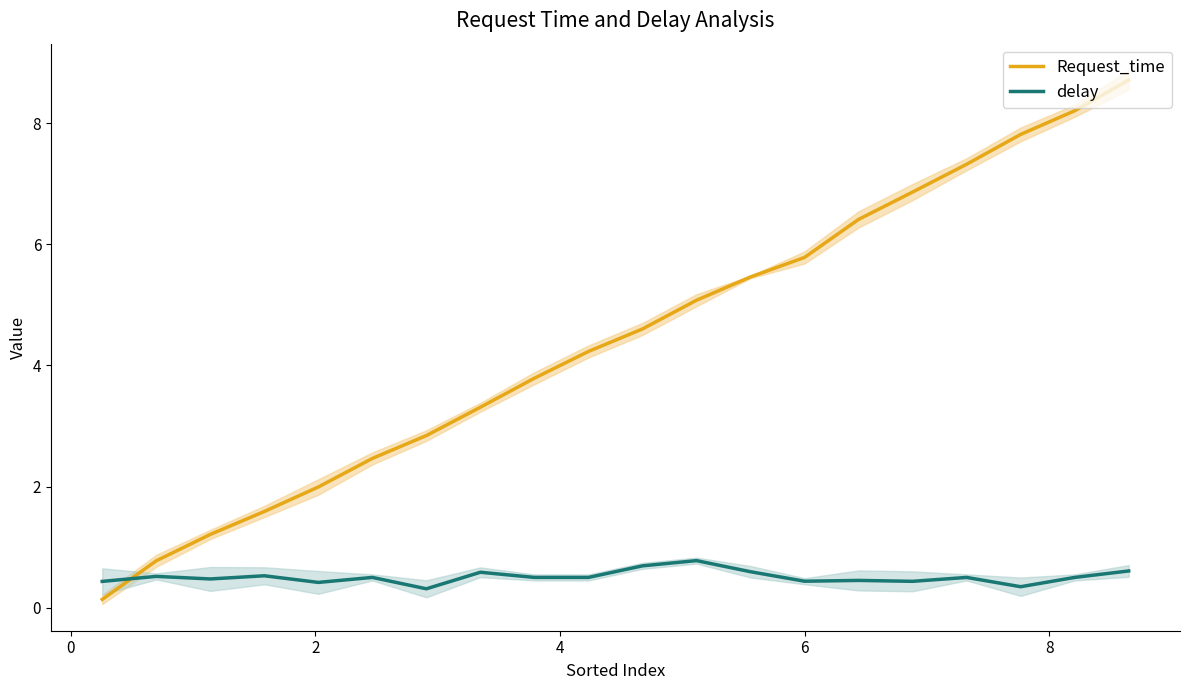

The value of Request_time at 15 is 4.7. True or false?

False